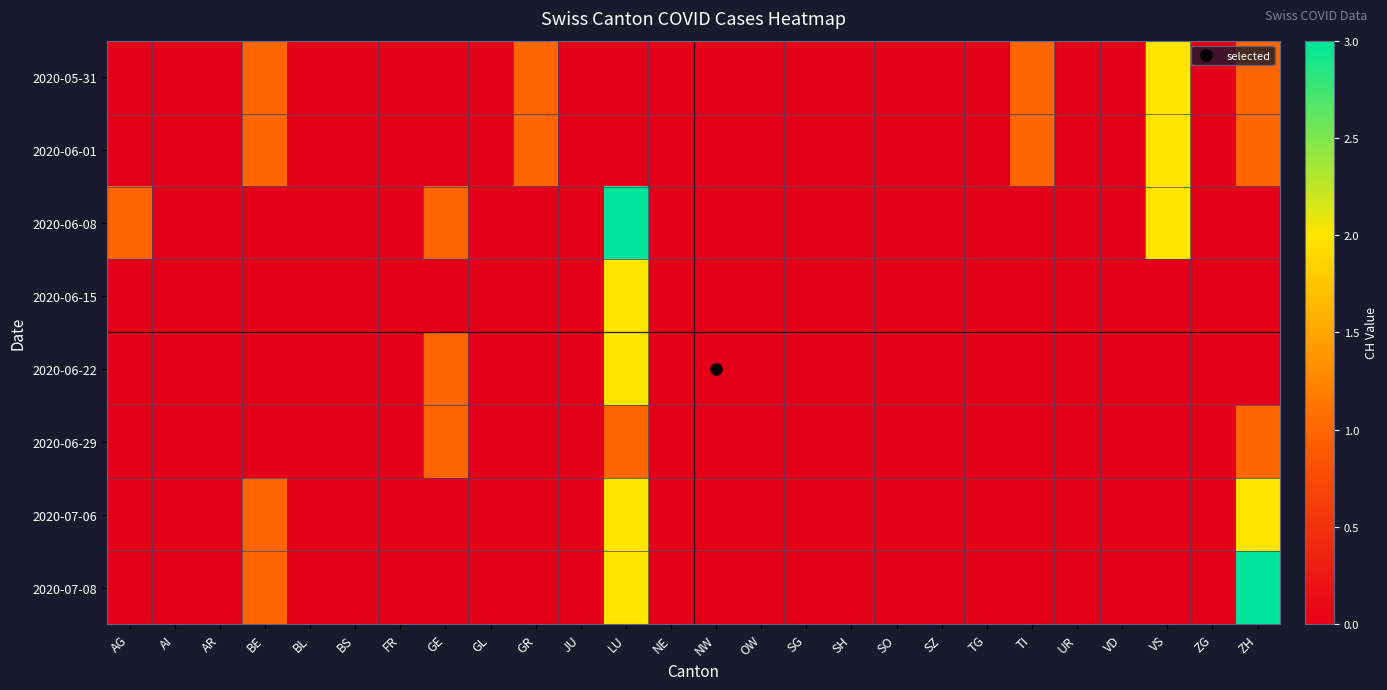

Reading left to right, what are all the values shown in this chart?

2020-05-31: AG=0	AI=0	AR=0	BE=1	BL=0	BS=0	FR=0	GE=0	GL=0	GR=1	JU=0	LU=0	NE=0	NW=0	OW=0	SG=0	SH=0	SO=0	SZ=0	TG=0	TI=1	UR=0	VD=0	VS=2	ZG=0	ZH=1
2020-06-01: AG=0	AI=0	AR=0	BE=1	BL=0	BS=0	FR=0	GE=0	GL=0	GR=1	JU=0	LU=0	NE=0	NW=0	OW=0	SG=0	SH=0	SO=0	SZ=0	TG=0	TI=1	UR=0	VD=0	VS=2	ZG=0	ZH=1
2020-06-08: AG=1	AI=0	AR=0	BE=0	BL=0	BS=0	FR=0	GE=1	GL=0	GR=0	JU=0	LU=3	NE=0	NW=0	OW=0	SG=0	SH=0	SO=0	SZ=0	TG=0	TI=0	UR=0	VD=0	VS=2	ZG=0	ZH=0
2020-06-15: AG=0	AI=0	AR=0	BE=0	BL=0	BS=0	FR=0	GE=0	GL=0	GR=0	JU=0	LU=2	NE=0	NW=0	OW=0	SG=0	SH=0	SO=0	SZ=0	TG=0	TI=0	UR=0	VD=0	VS=0	ZG=0	ZH=0
2020-06-22: AG=0	AI=0	AR=0	BE=0	BL=0	BS=0	FR=0	GE=1	GL=0	GR=0	JU=0	LU=2	NE=0	NW=0	OW=0	SG=0	SH=0	SO=0	SZ=0	TG=0	TI=0	UR=0	VD=0	VS=0	ZG=0	ZH=0
2020-06-29: AG=0	AI=0	AR=0	BE=0	BL=0	BS=0	FR=0	GE=1	GL=0	GR=0	JU=0	LU=1	NE=0	NW=0	OW=0	SG=0	SH=0	SO=0	SZ=0	TG=0	TI=0	UR=0	VD=0	VS=0	ZG=0	ZH=1
2020-07-06: AG=0	AI=0	AR=0	BE=1	BL=0	BS=0	FR=0	GE=0	GL=0	GR=0	JU=0	LU=2	NE=0	NW=0	OW=0	SG=0	SH=0	SO=0	SZ=0	TG=0	TI=0	UR=0	VD=0	VS=0	ZG=0	ZH=2
2020-07-08: AG=0	AI=0	AR=0	BE=1	BL=0	BS=0	FR=0	GE=0	GL=0	GR=0	JU=0	LU=2	NE=0	NW=0	OW=0	SG=0	SH=0	SO=0	SZ=0	TG=0	TI=0	UR=0	VD=0	VS=0	ZG=0	ZH=3